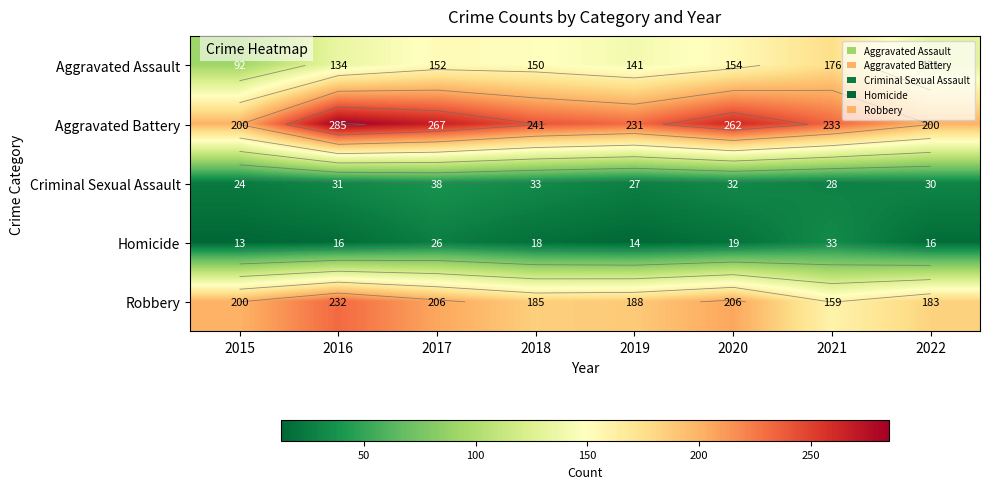

At 2017, list the series in order from smallest to largest.

Homicide, Criminal Sexual Assault, Aggravated Assault, Robbery, Aggravated Battery